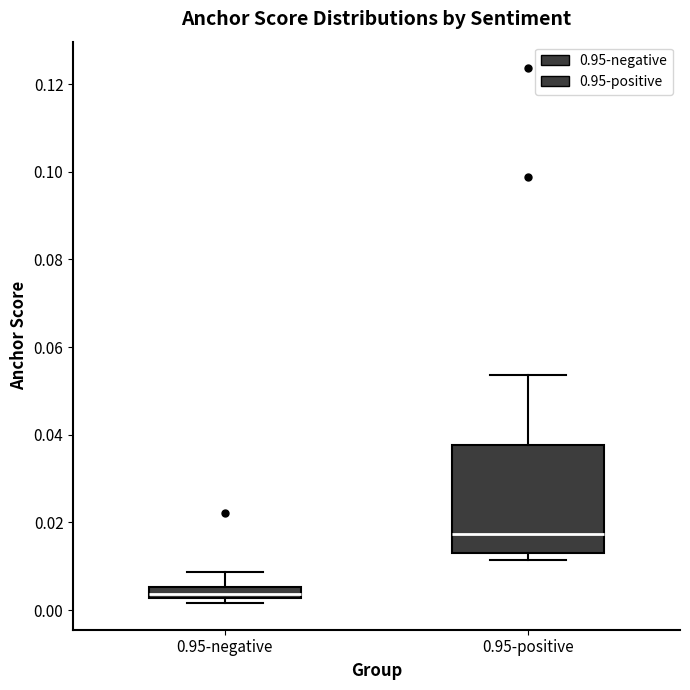

Comparing the boxes themselves (not the whiskers), which one is the tallest?

0.95-positive